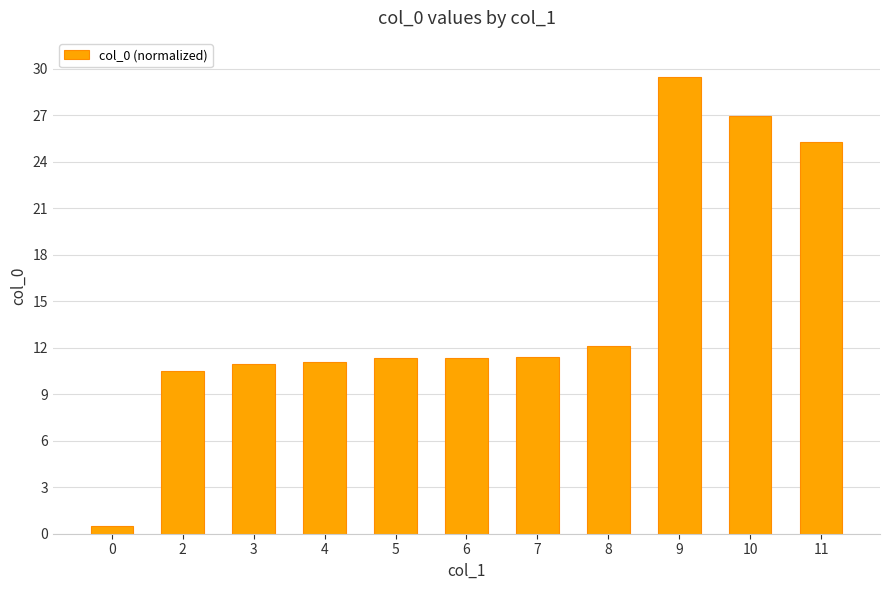

The chart shows a value of 16.1 at 4. True or false?

False